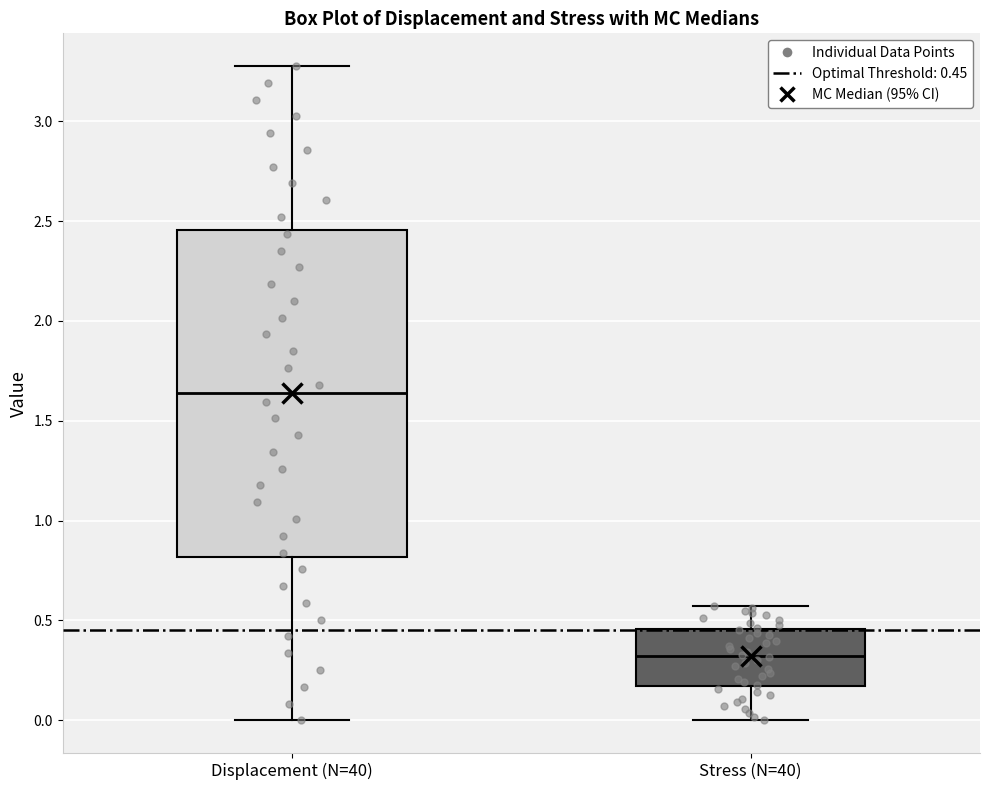

Comparing the boxes themselves (not the whiskers), which one is the tallest?

Displacement (N=40)